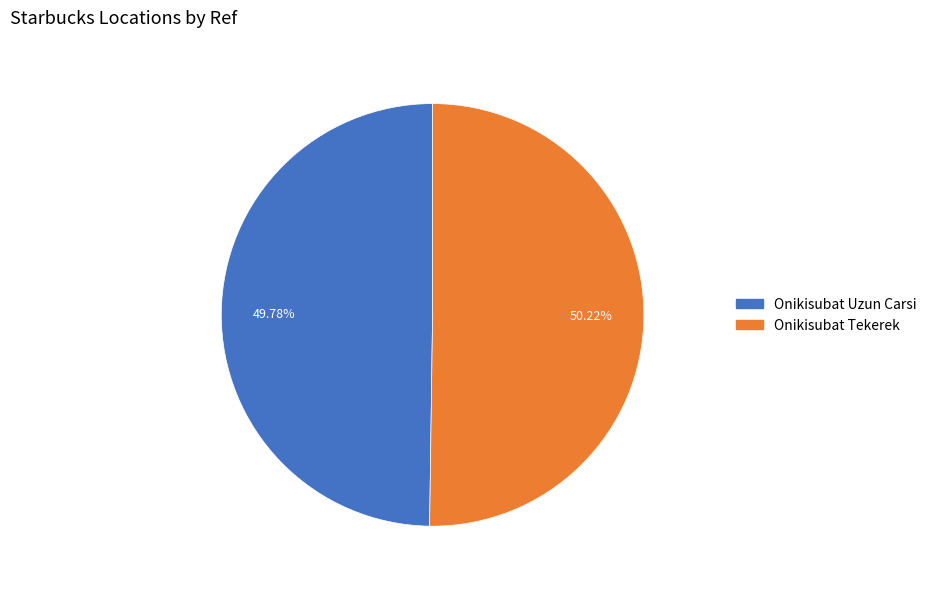

To the nearest percent, what portion does Onikisubat Tekerek represent?

50%